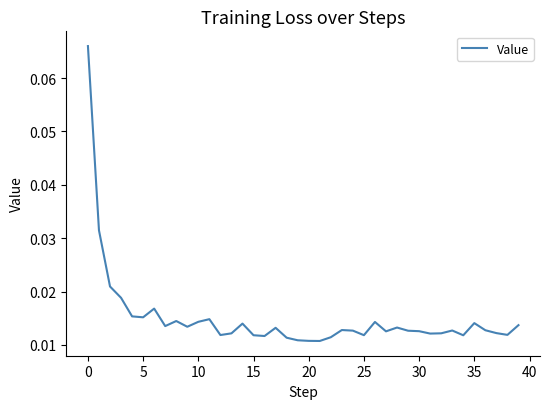

Does the chart display data point markers on the line(s)?

No